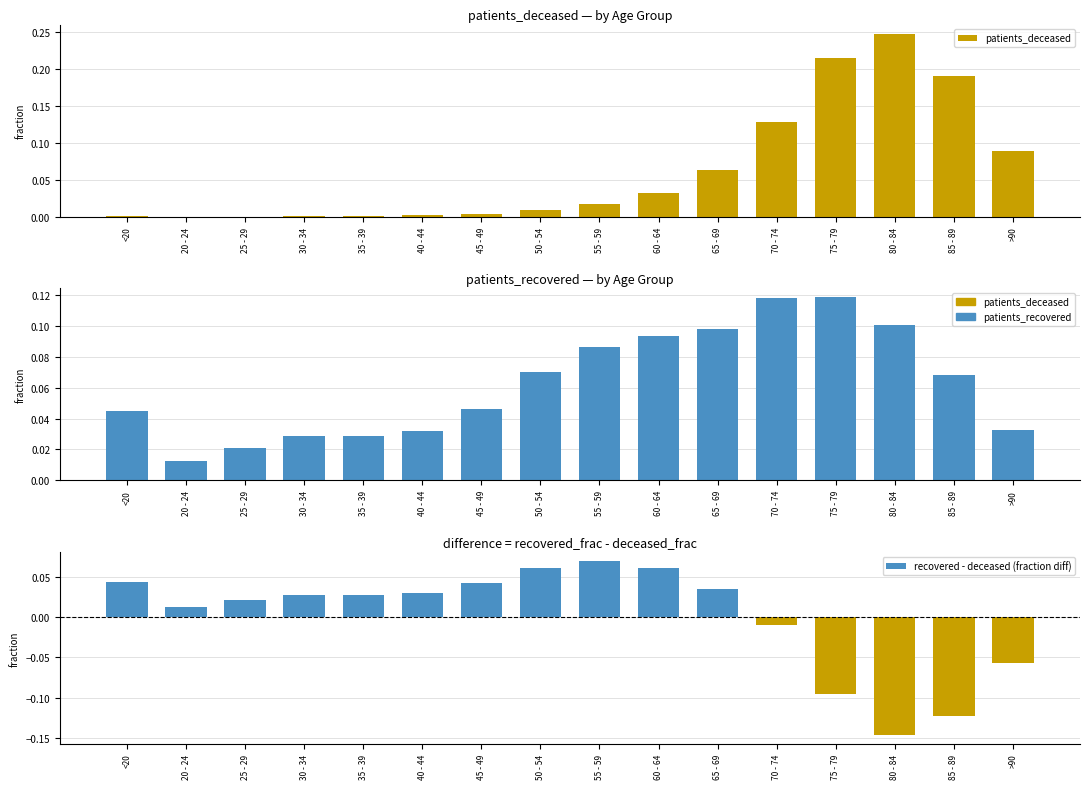

What position from the left is 55 - 59?

9